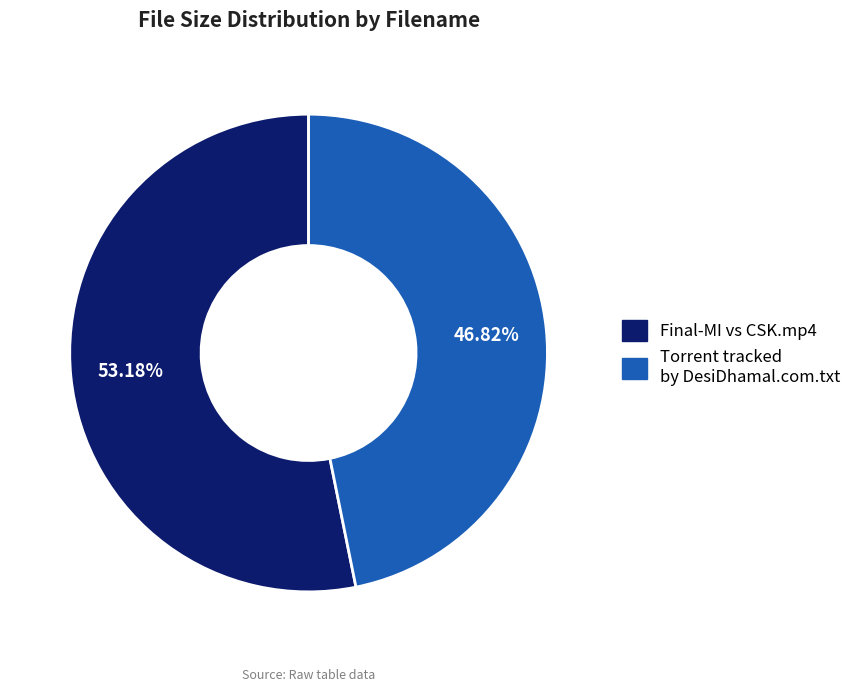

To the nearest percent, what is the combined percentage of Torrent tracked by DesiDhamal.com.txt and Final-MI vs CSK.mp4?

100%